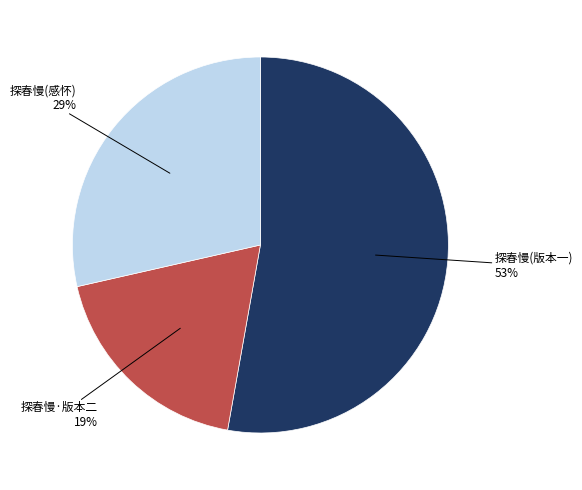

What is the majority slice?

探春慢(版本一)